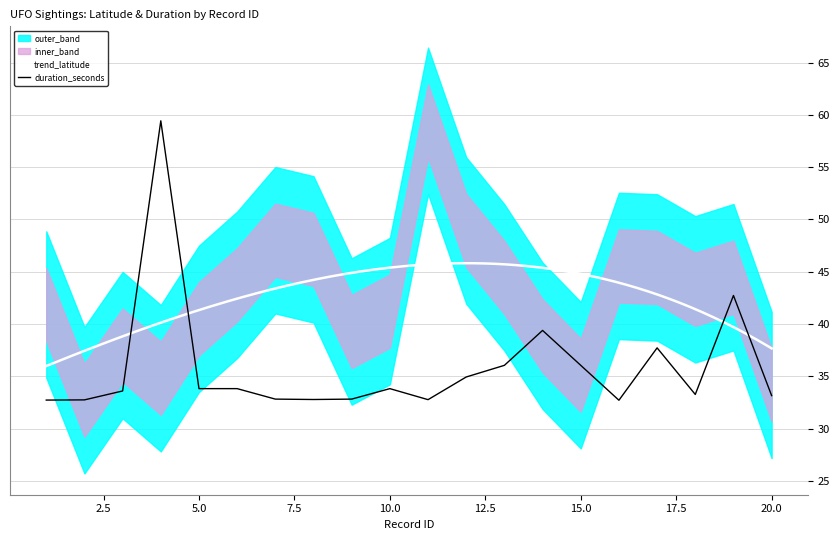

Is it true that the value at 5 is 33.8?

True